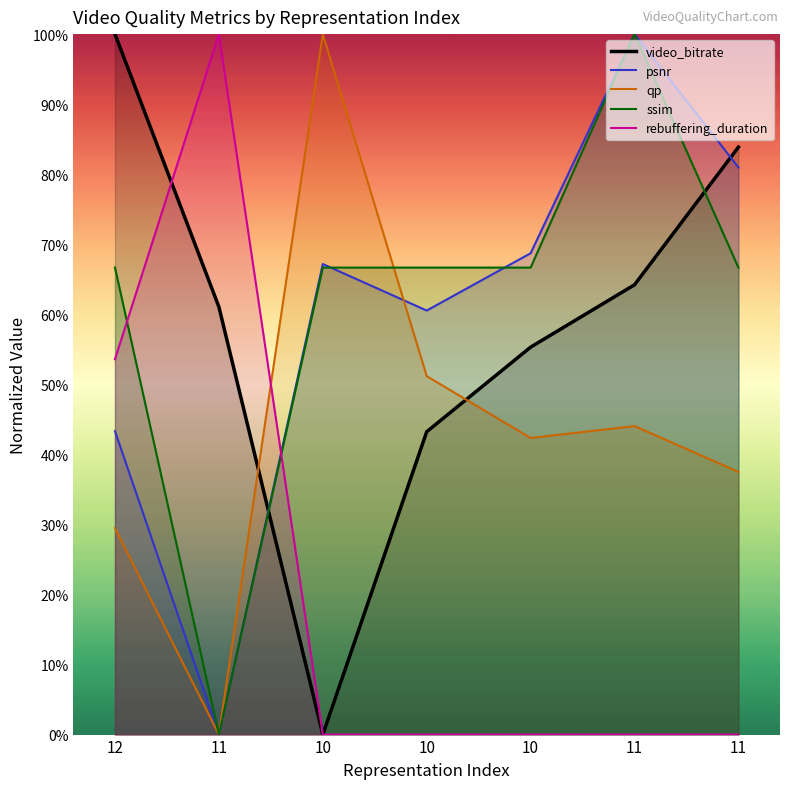

What is the sum of the video_bitrate values at 11 and 11?

1.4